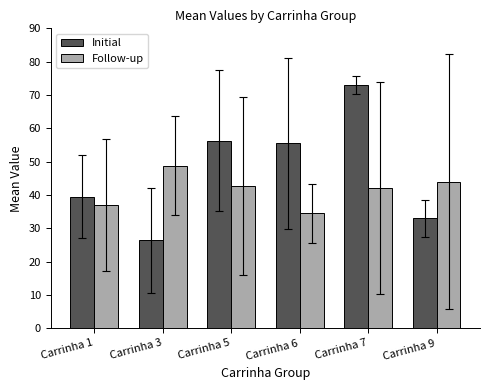

What is the total value across all series at Carrinha 9?

77.0